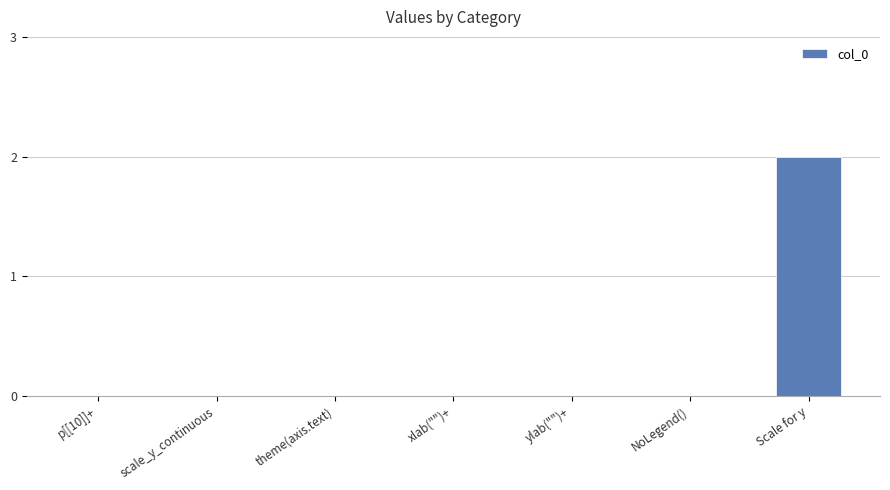

What is the maximum value shown in the chart?

2